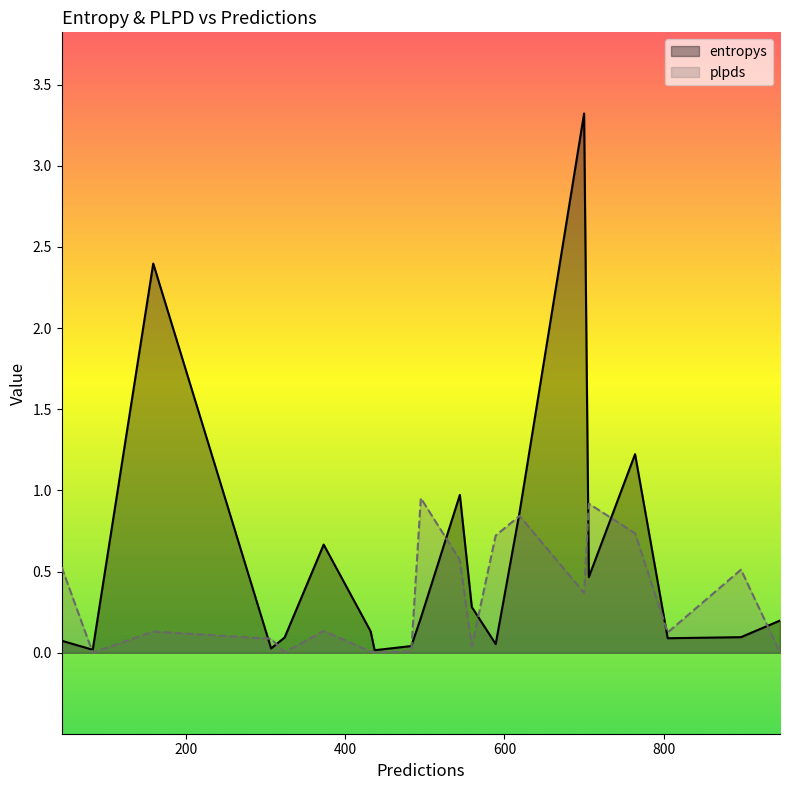

What is the maximum value shown in the chart?

3.3